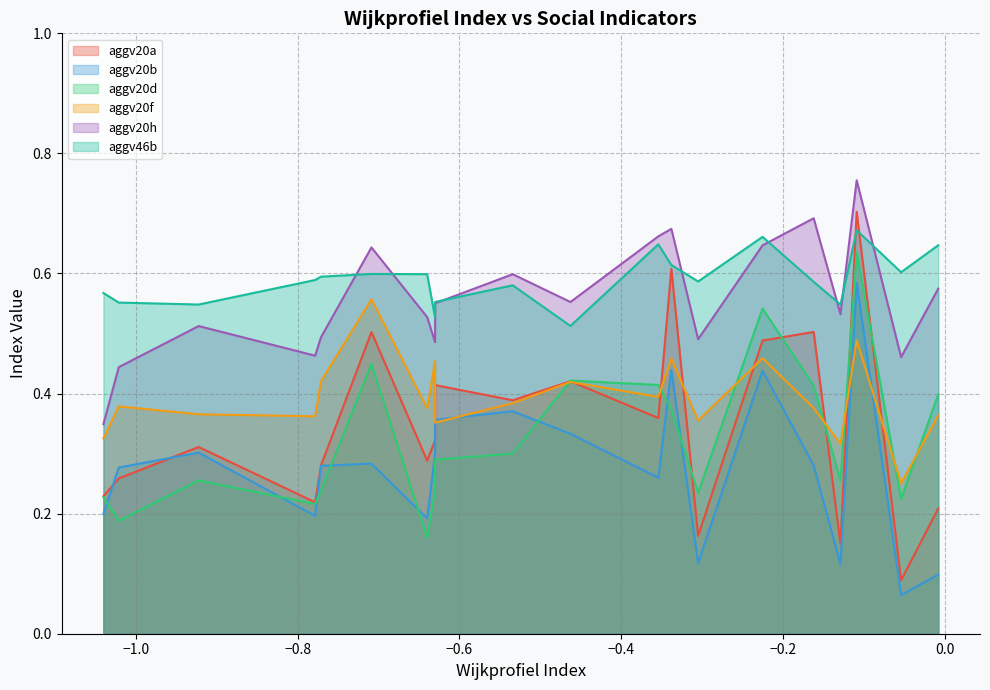

Which series has the widest spread of values?

aggv20a